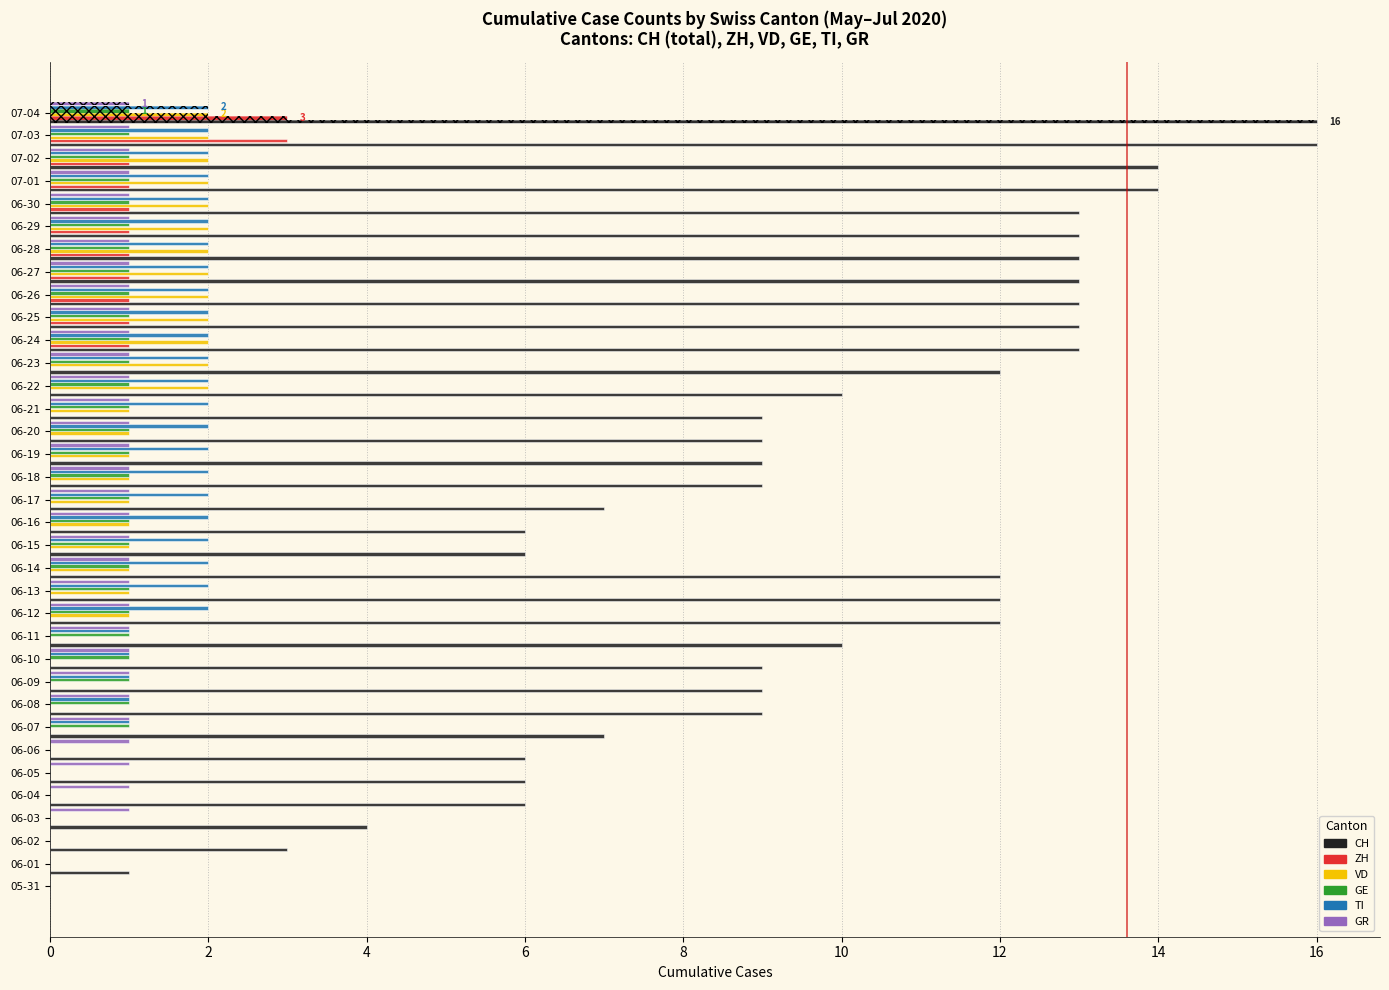

Is it true that TI equals 1 at 06-30?

False